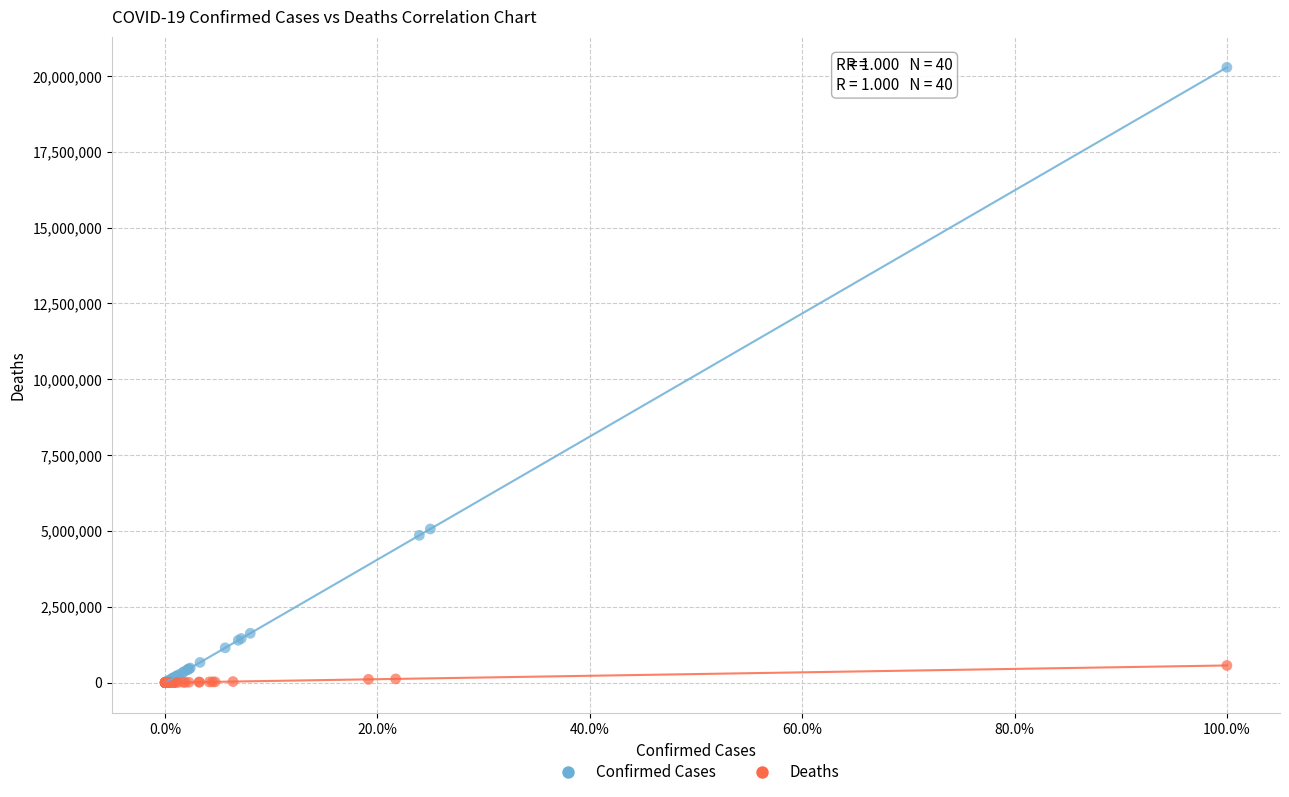

Which series contains the highest Y value?

Confirmed Cases